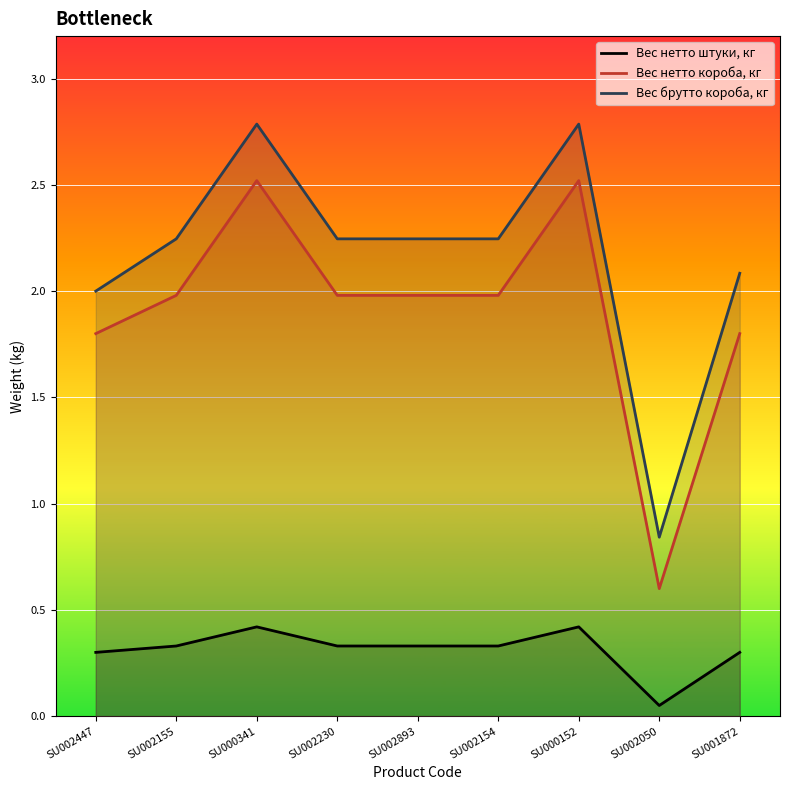

What is the smallest value displayed?

0.1